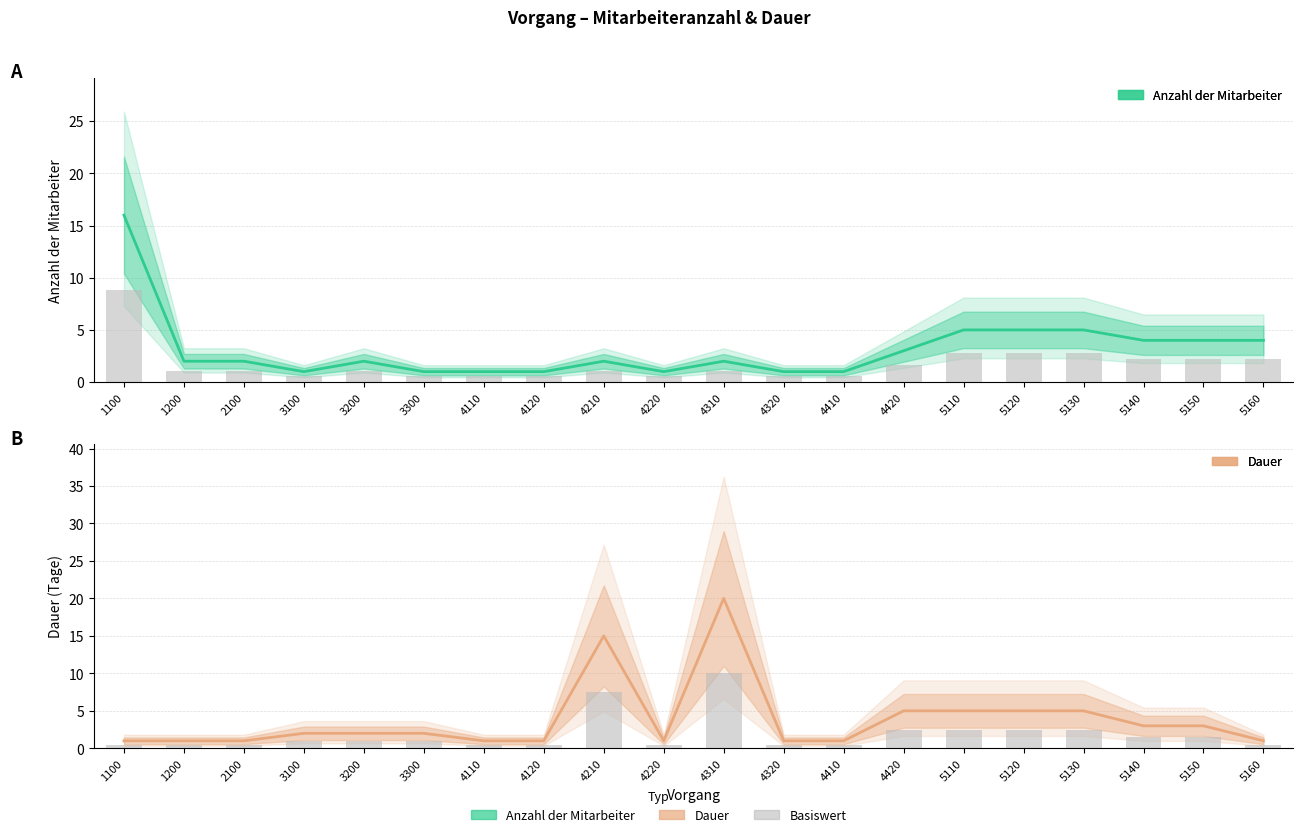

Reading left to right, what are all the values shown in this chart?

Anzahl der Mitarbeiter: 16	2	2	1	2	1	1	1	2	1	2	1	1	3	5	5	5	4	4	4
Dauer: 1	1	1	2	2	2	1	1	15	1	20	1	1	5	5	5	5	3	3	1